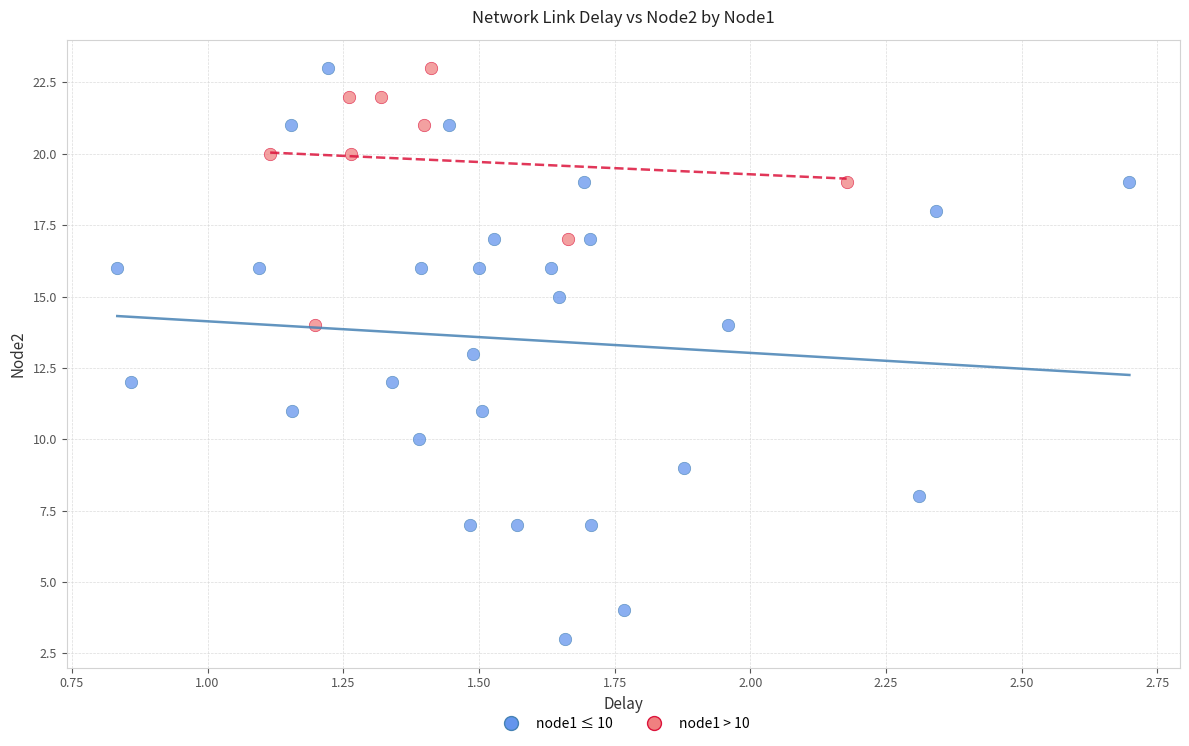

What are all the series names shown in the legend?

node1 ≤ 10, node1 > 10